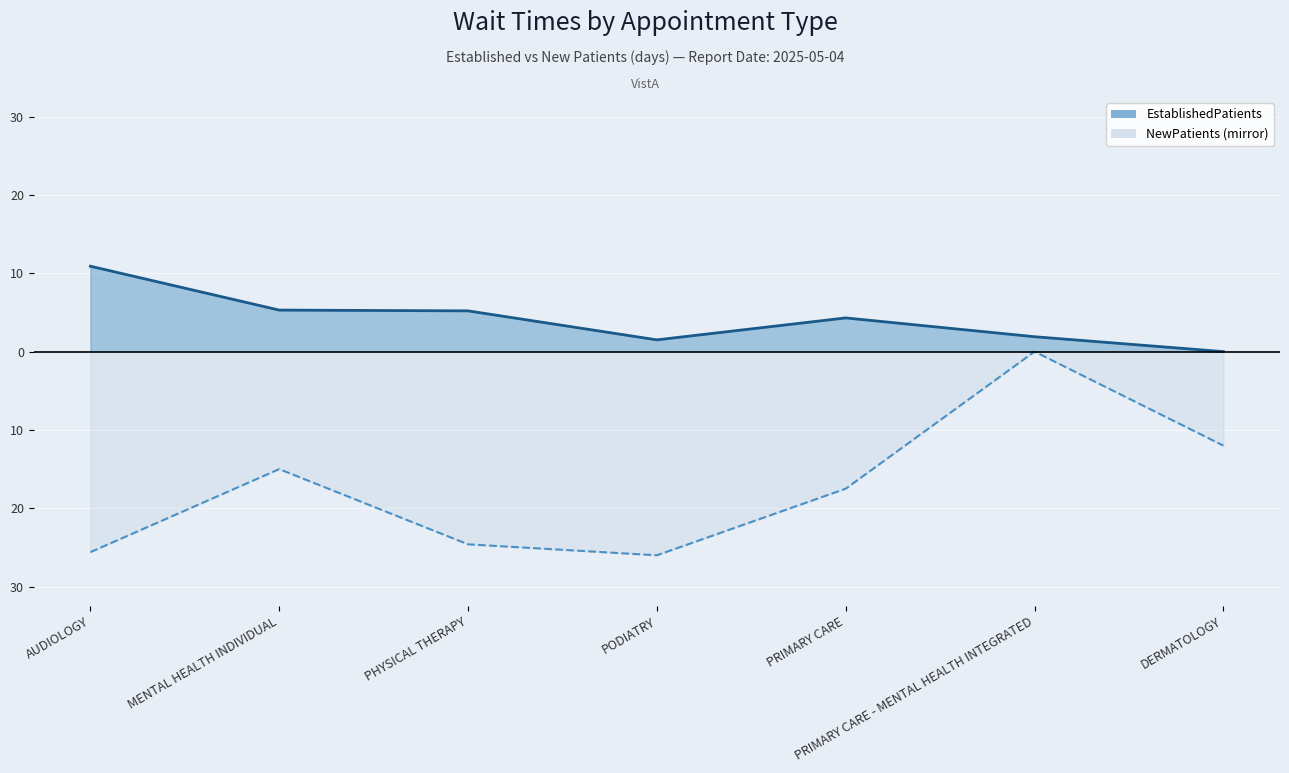

What value does the EstablishedPatients line series have at PODIATRY?

1.5